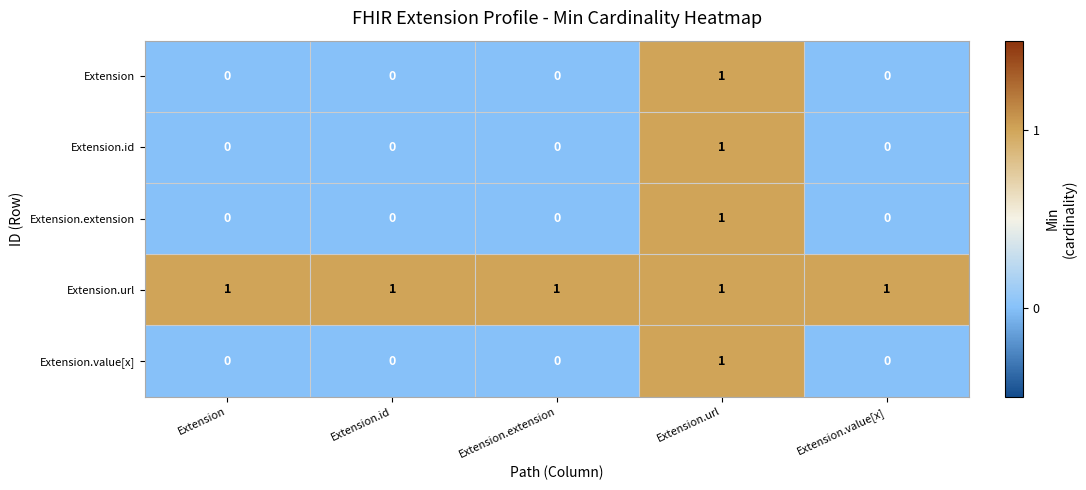

Reading right to left, what are all the values shown in this chart?

Extension: 0	1	0	0	0
Extension.id: 0	1	0	0	0
Extension.extension: 0	1	0	0	0
Extension.url: 1	1	1	1	1
Extension.value[x]: 0	1	0	0	0